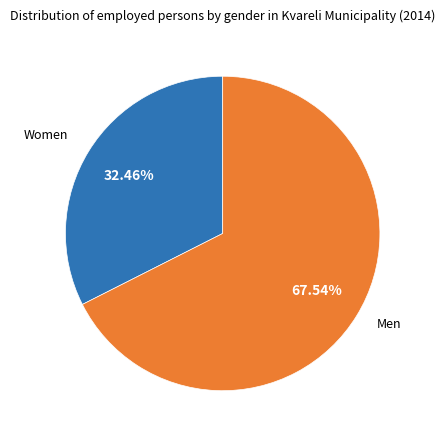

Is there any slice that represents more than half of the pie?

Yes